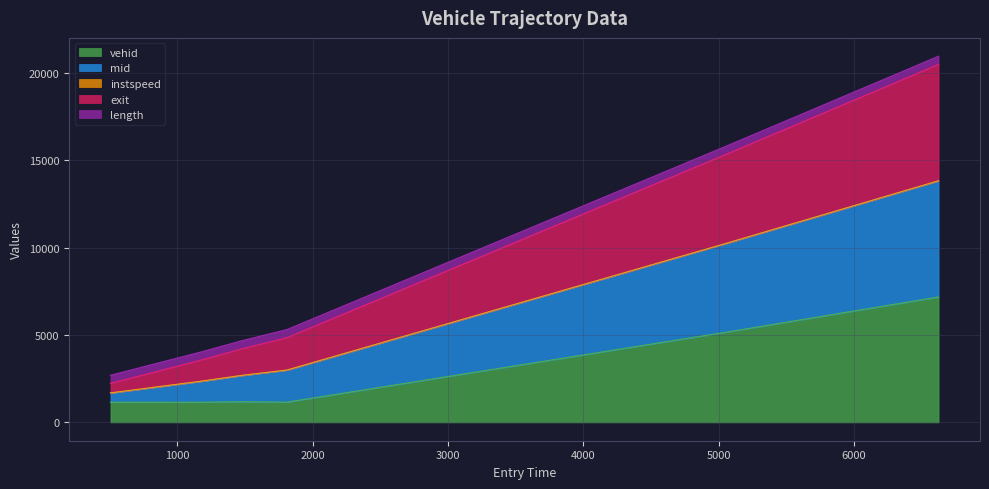

Is the value of vehid at 1809.401056867737 greater than the value of mid at 1809.401056867737?

No